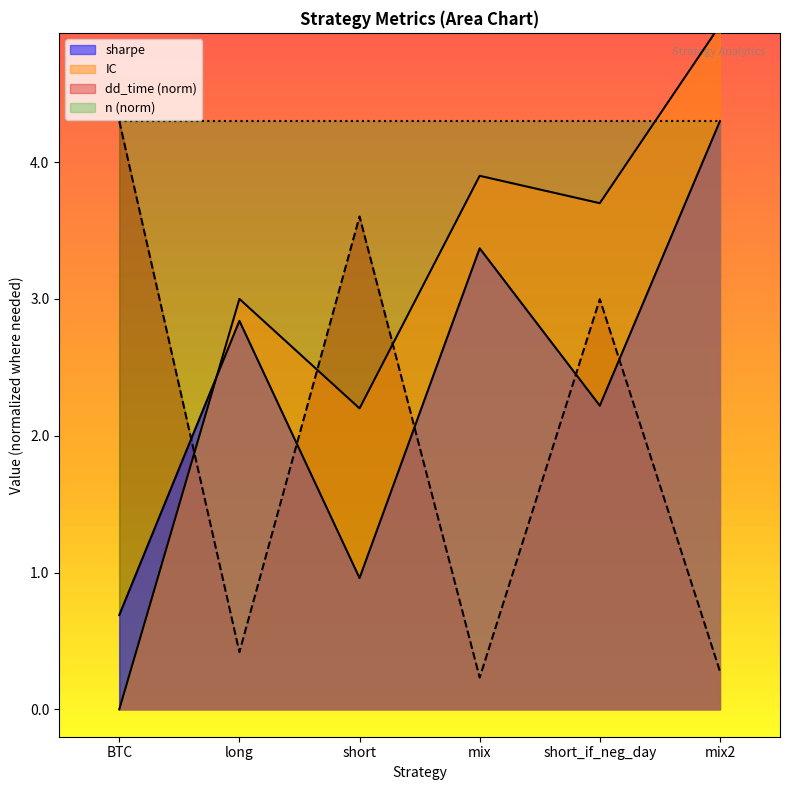

How many lines are shown in the chart?

3